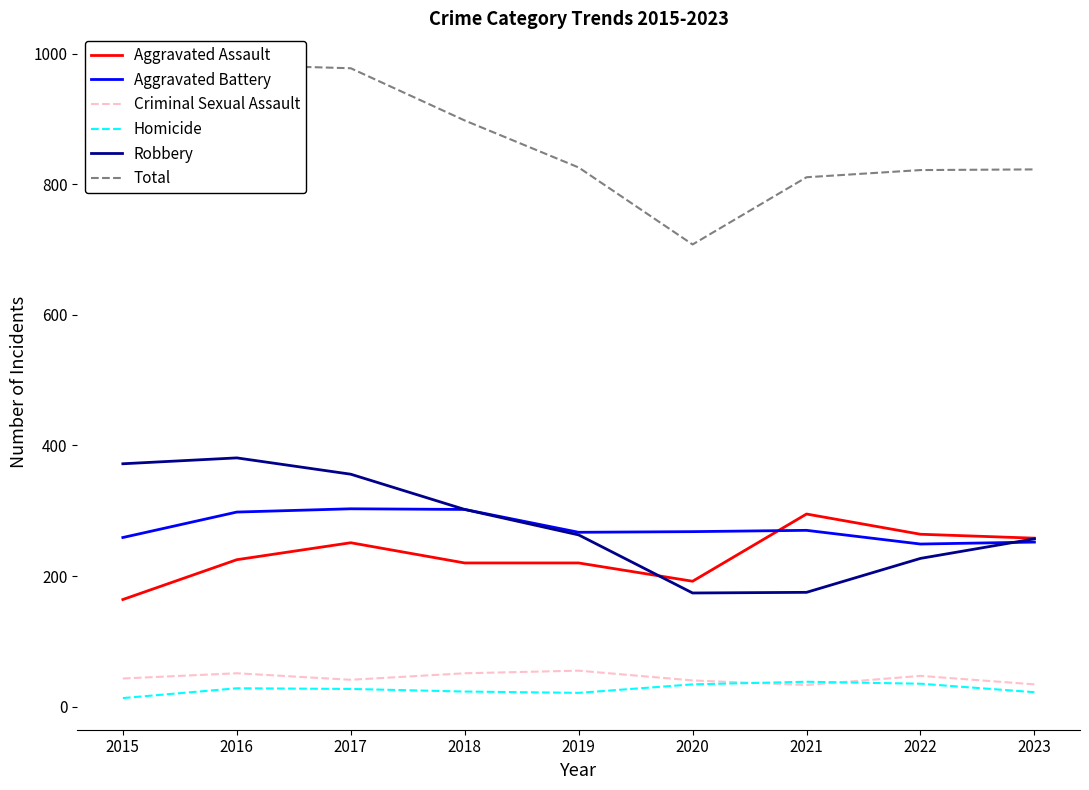

At 2021, list the series in order from largest to smallest.

Total, Aggravated Assault, Aggravated Battery, Robbery, Homicide, Criminal Sexual Assault